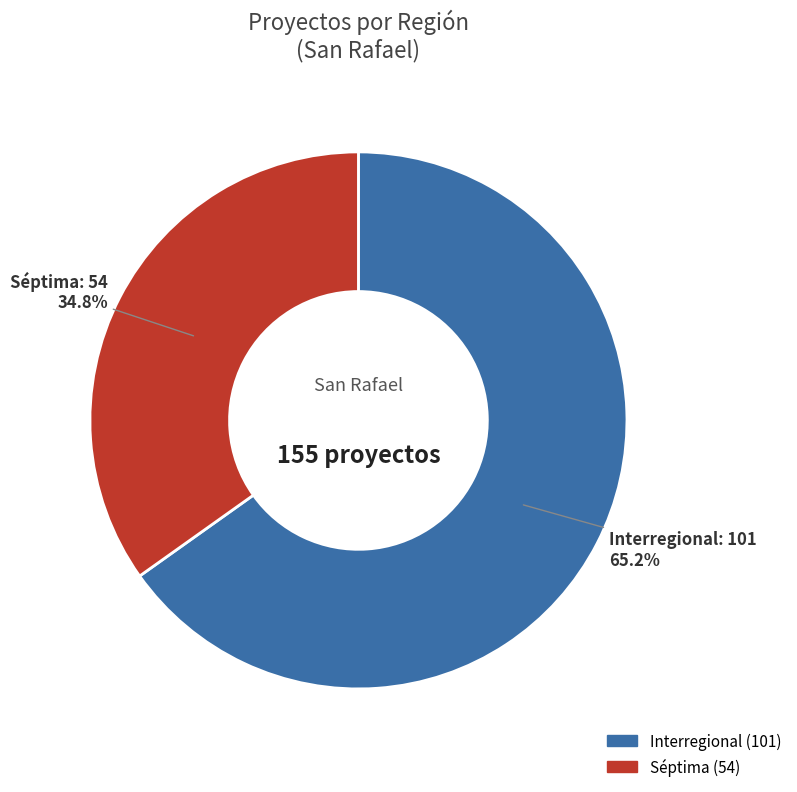

To the nearest percent, what is the combined percentage of Interregional and Séptima?

100%